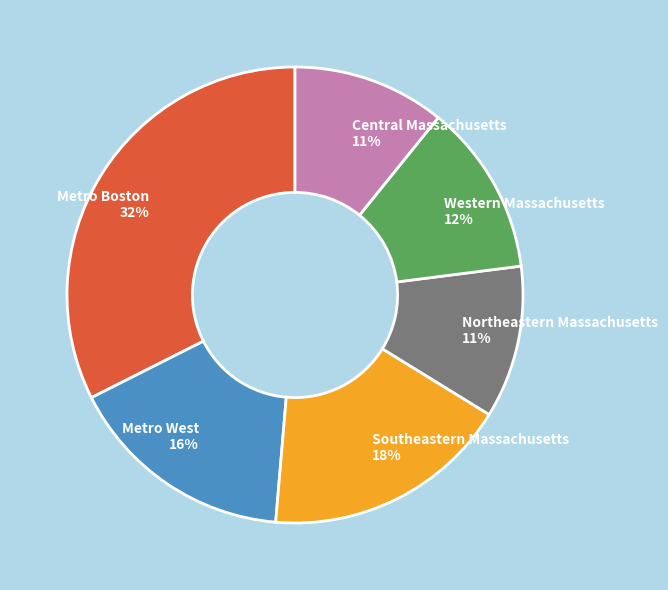

To the nearest percent, what is the combined percentage of Southeastern Massachusetts and Western Massachusetts?

30%